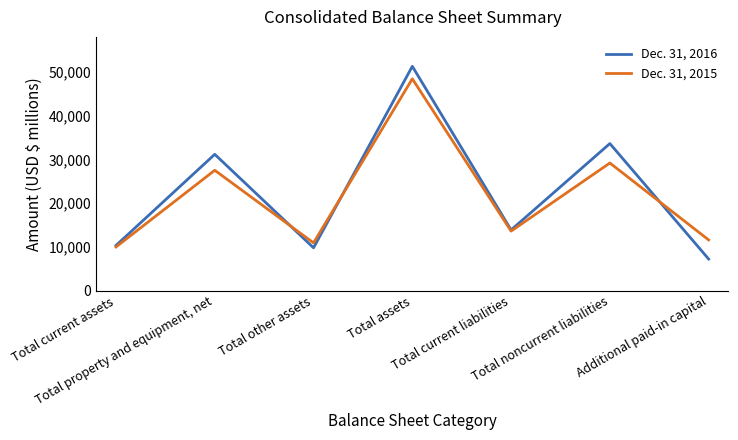

List the series in order of their overall mean, lowest first.

Dec. 31, 2015, Dec. 31, 2016